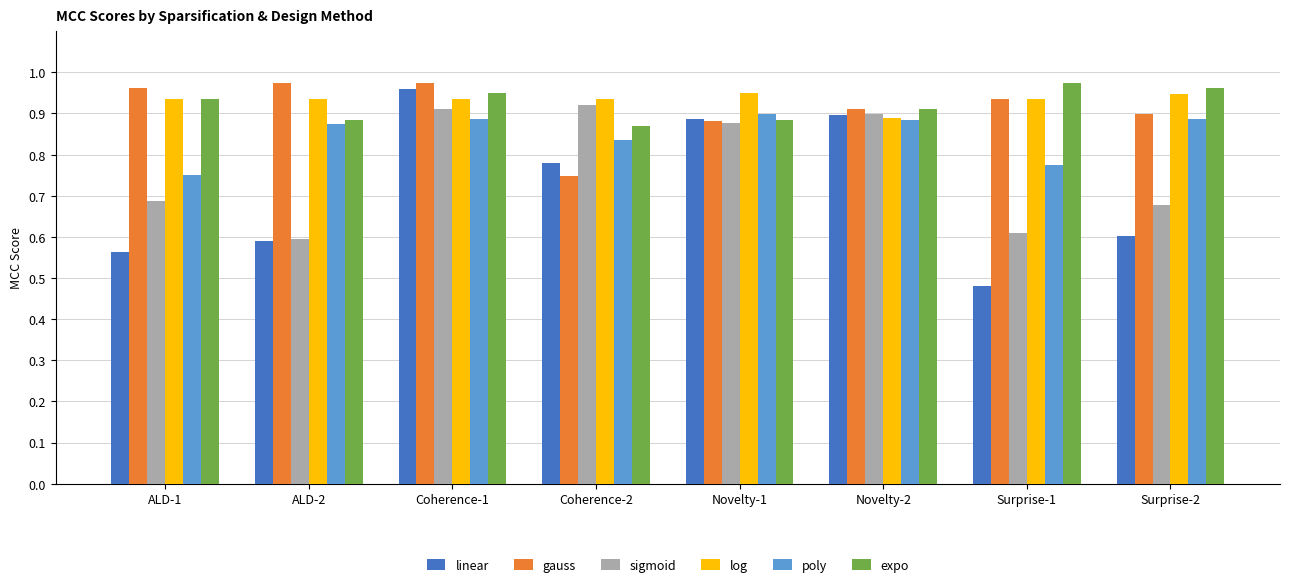

At which category does the chart reach its minimum across all series?

Surprise-1